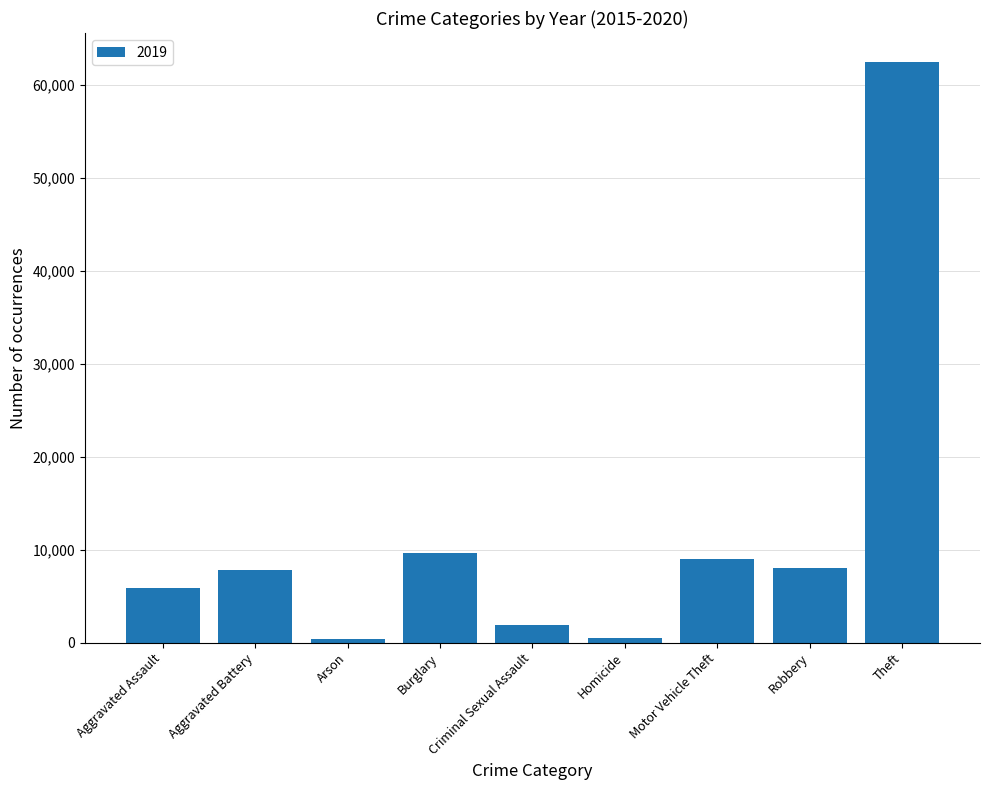

What is the label of the 4th bar from the left?

Burglary